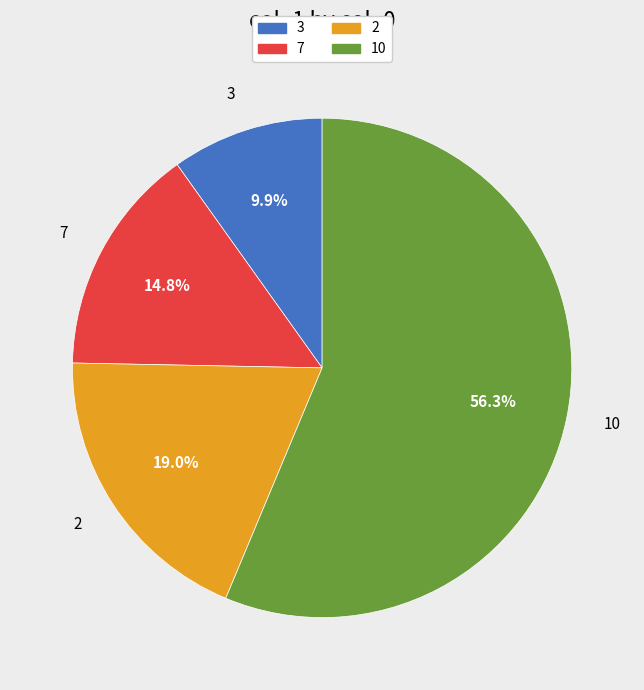

True or false: 2 accounts for 7% of the total.

False